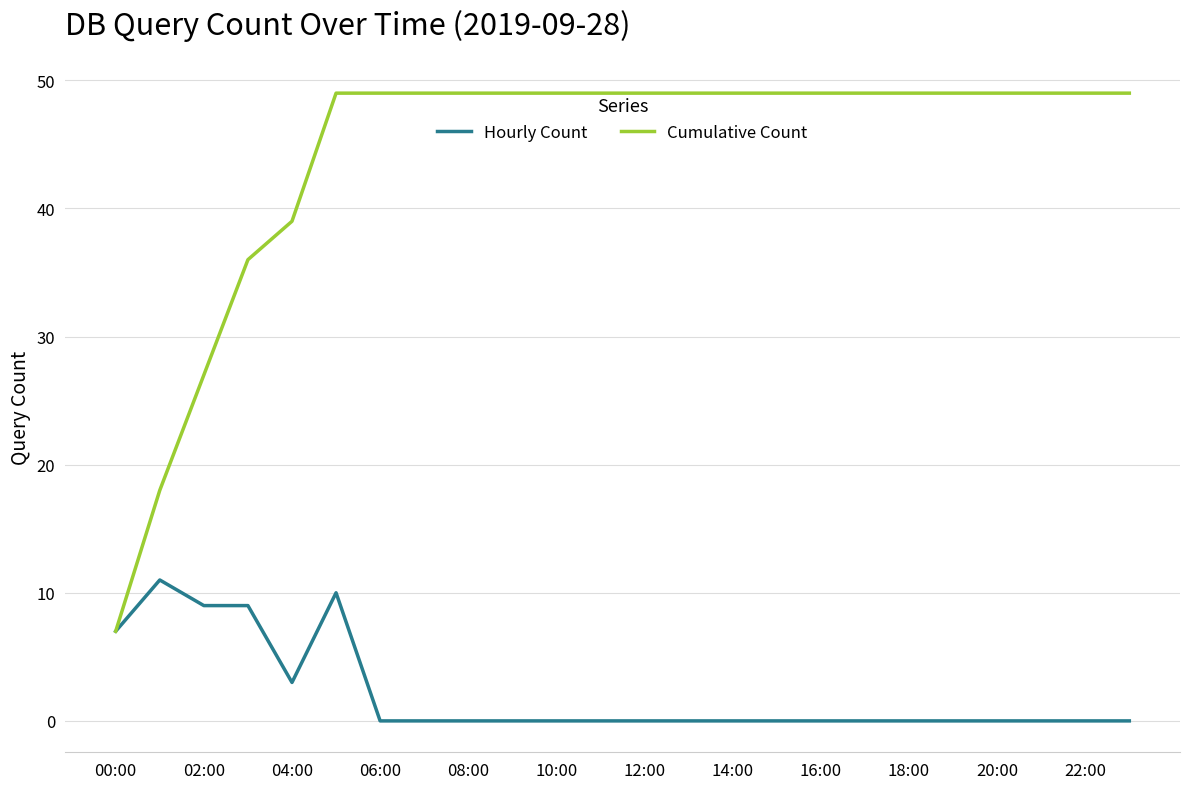

Reading left to right, transcribe all the data shown in this chart.

Hourly Count: 7	11	9	9	3	10	0	0	0	0	0	0	0	0	0	0	0	0	0	0	0	0	0	0
Cumulative Count: 7	18	27	36	39	49	49	49	49	49	49	49	49	49	49	49	49	49	49	49	49	49	49	49